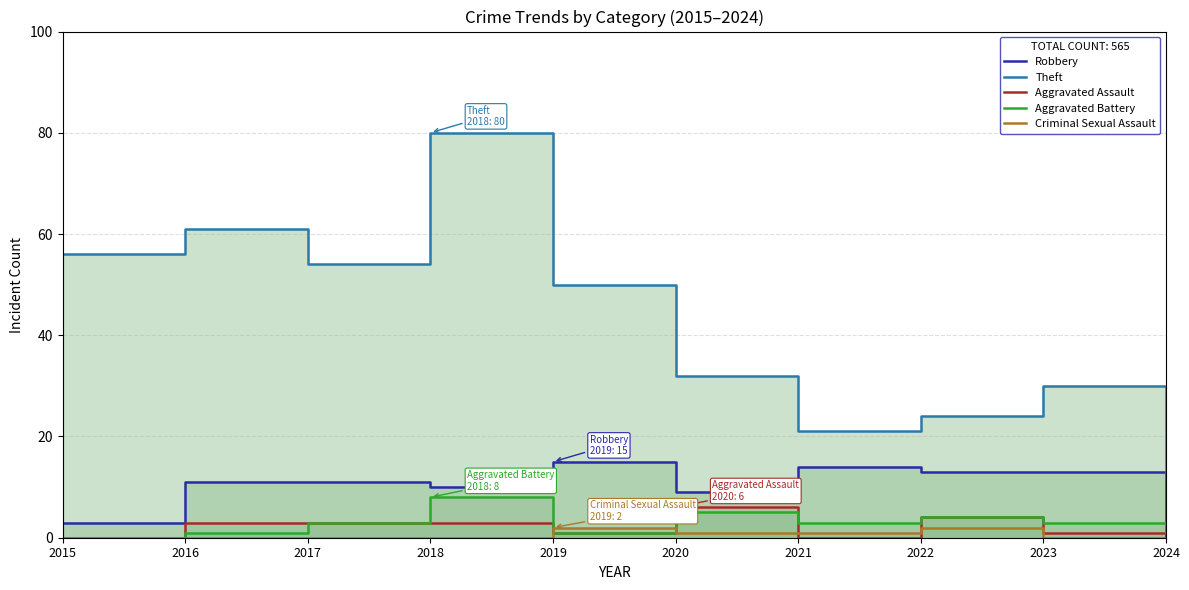

True or false: Theft and Aggravated Assault cross at least once.

False